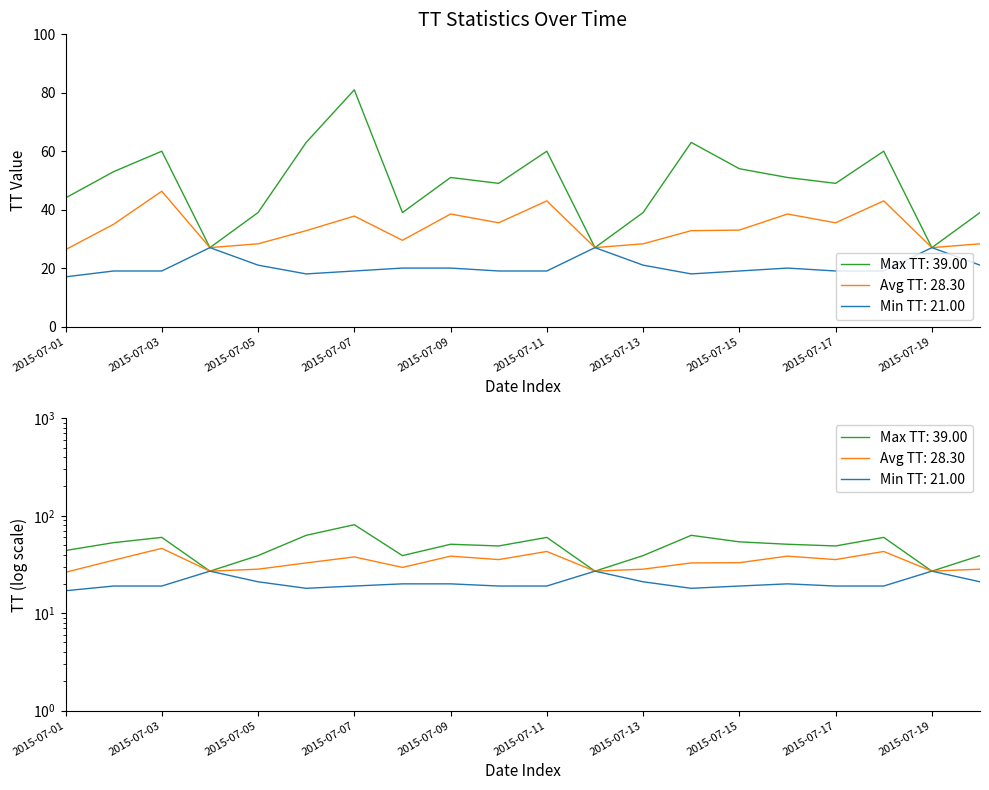

How many values in the Max TT series exceed 51?

8